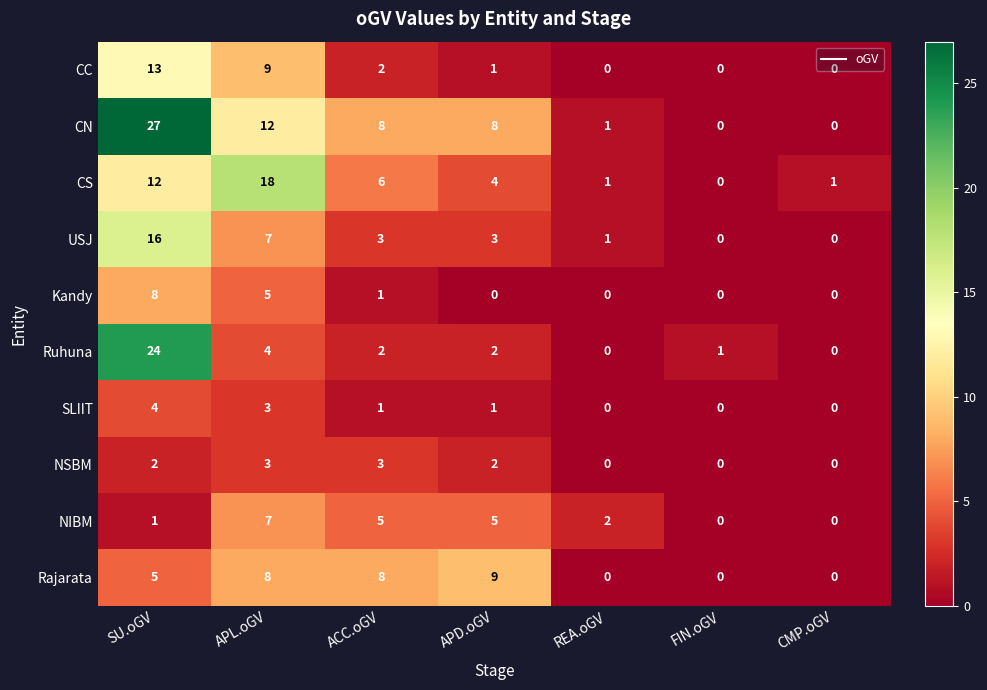

How many categories are shown in the chart?

7